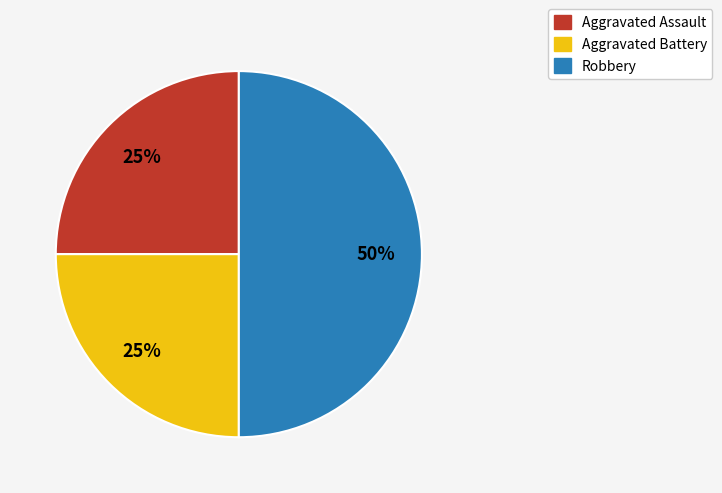

Do Robbery and Aggravated Battery together represent more than half of the pie?

Yes